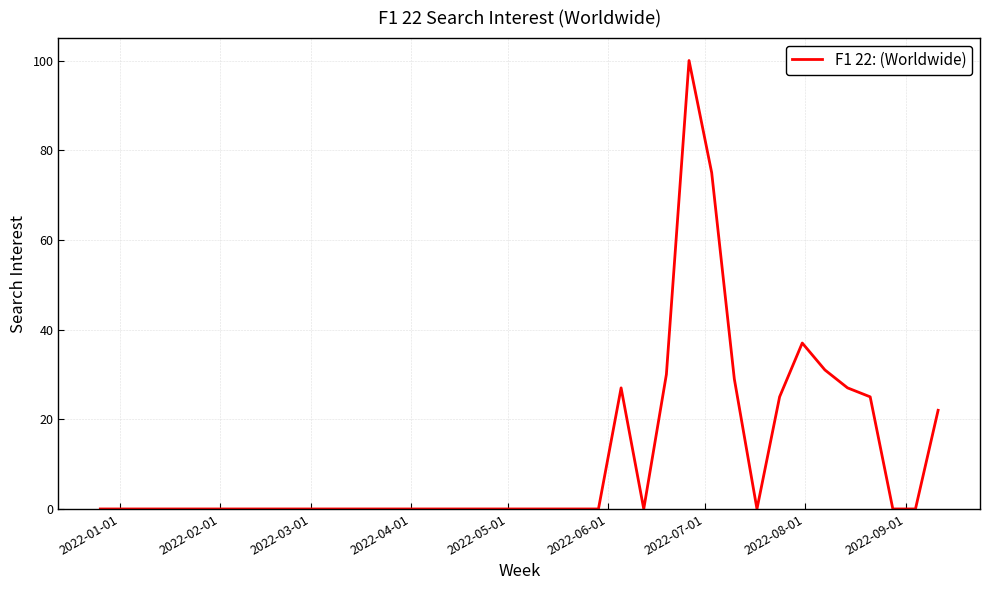

What is the difference between the maximum and minimum values?

100